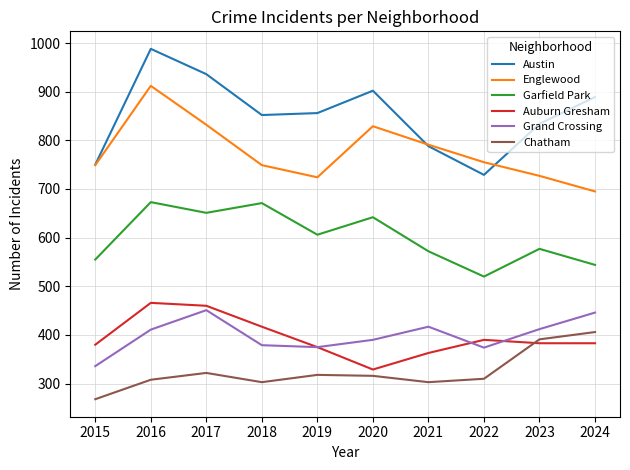

Which series changed the most between 2020 and 2023?

Englewood